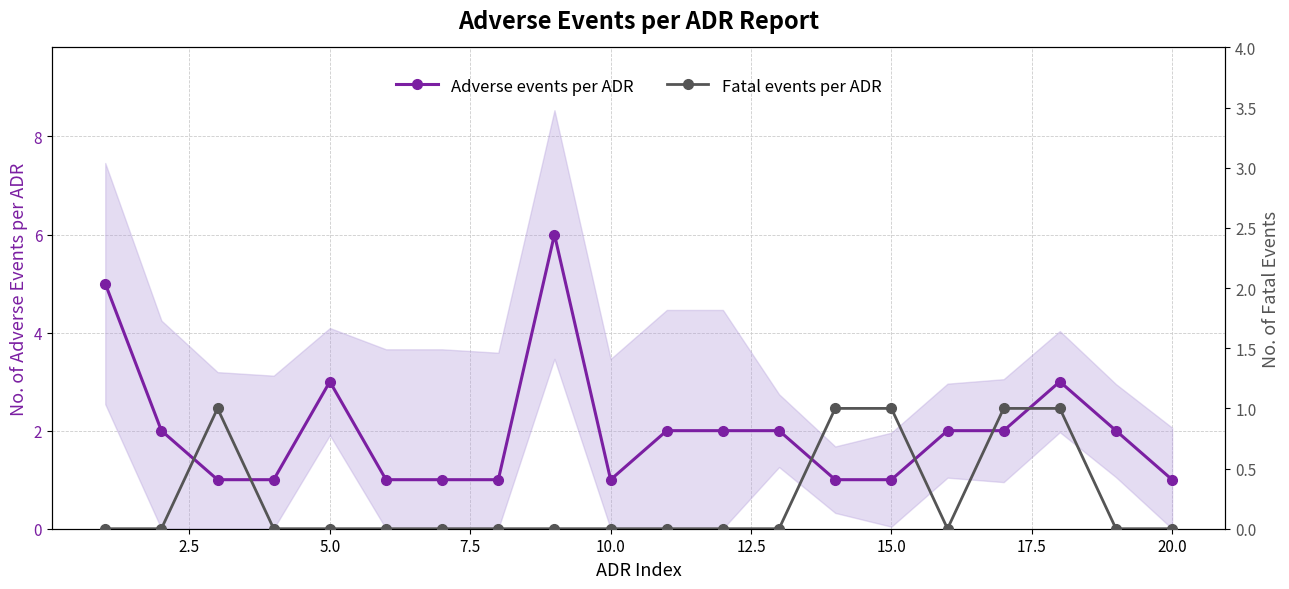

What is the maximum value for Adverse events per ADR?

6